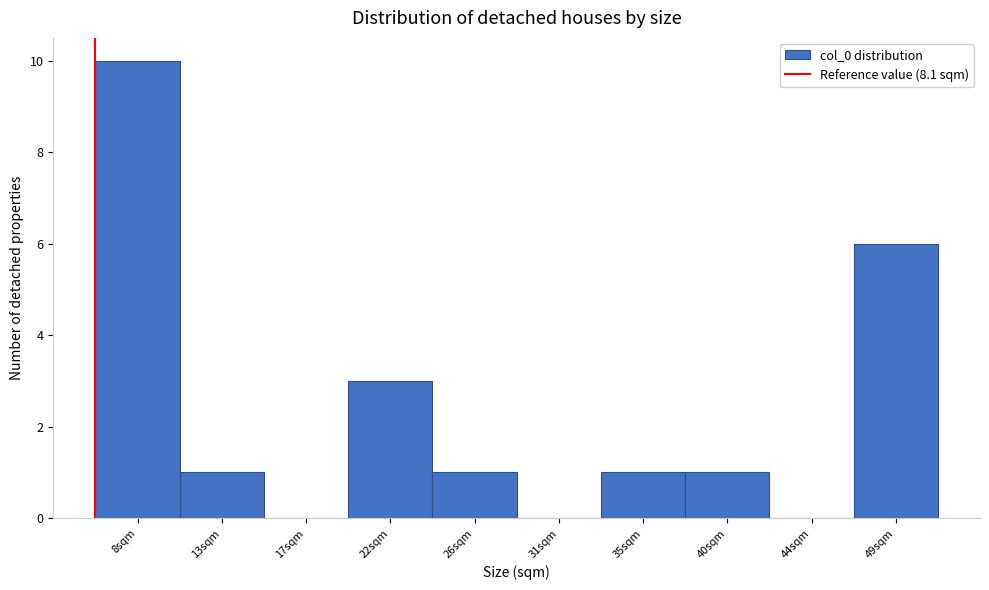

Reading left to right, what are all the values shown in this chart?

8sqm=10	13sqm=1	17sqm=0	22sqm=3	26sqm=1	31sqm=0	35sqm=1	40sqm=1	44sqm=0	49sqm=6